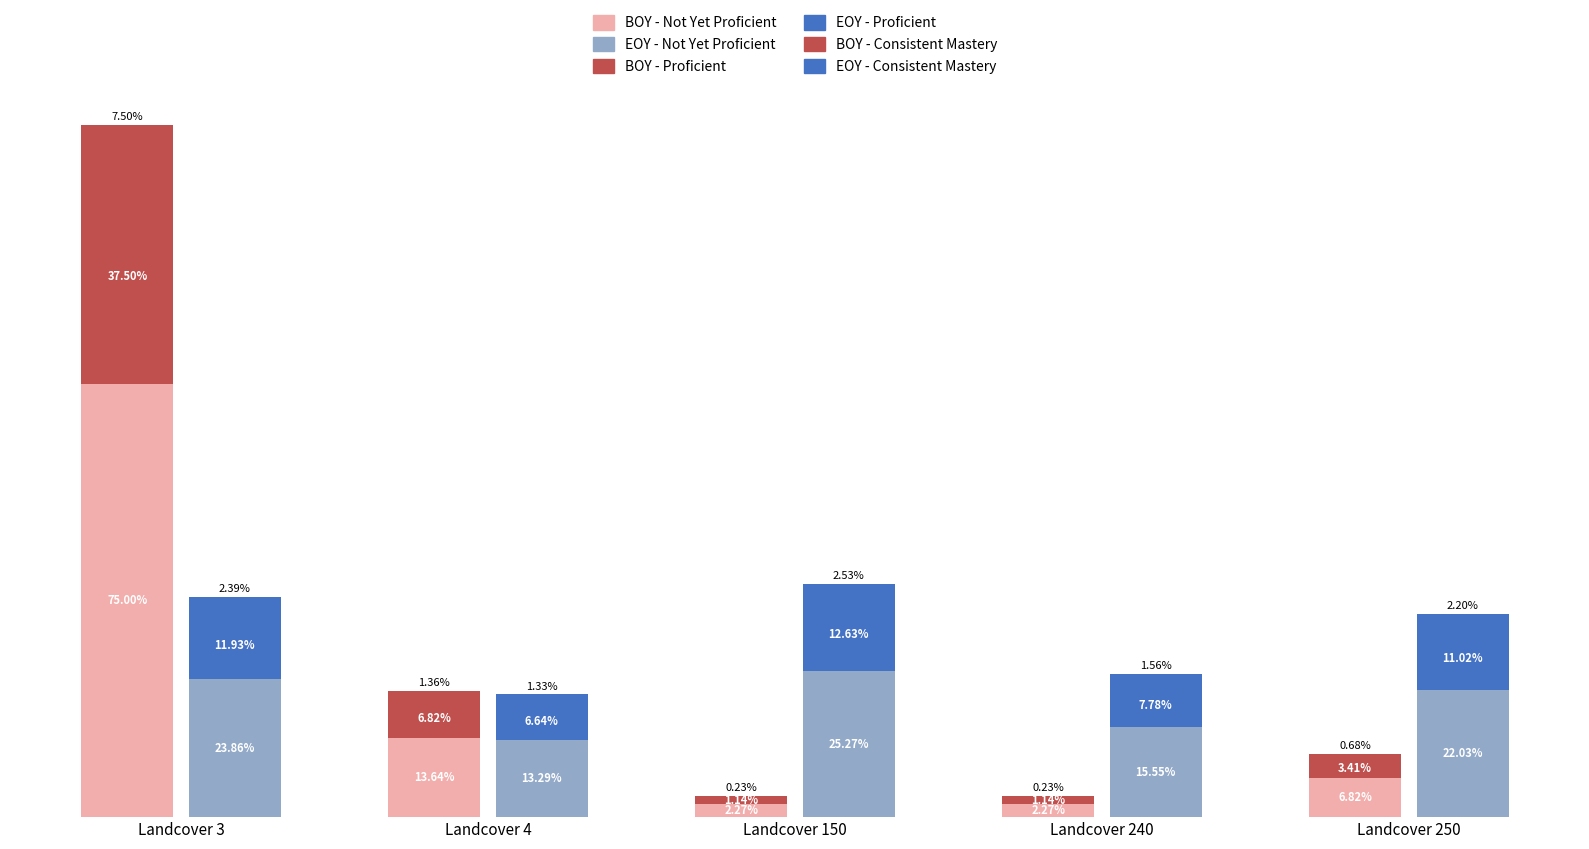

How many values in the EOY - Proficient series are below 11?

2